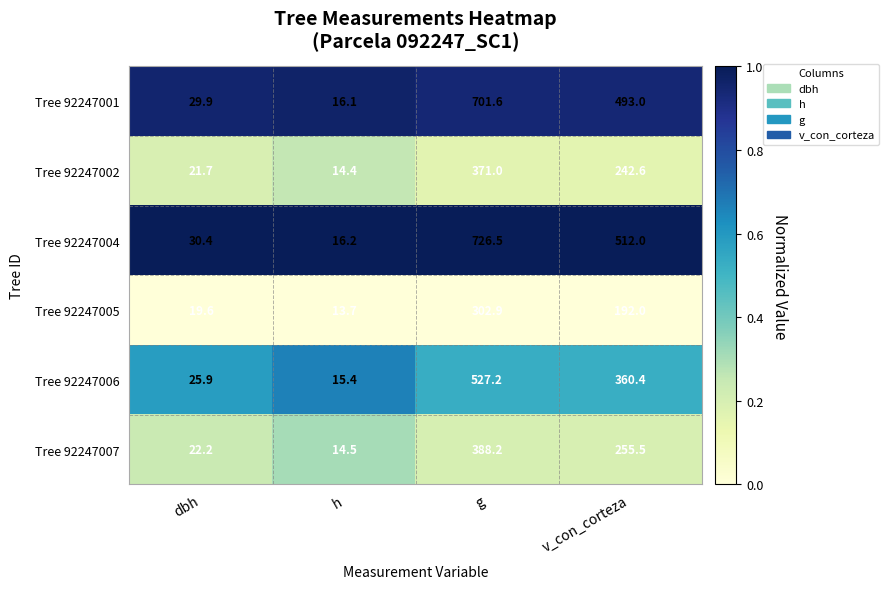

List the labels in order of Tree 92247002 value, smallest first.

h, dbh, v_con_corteza, g